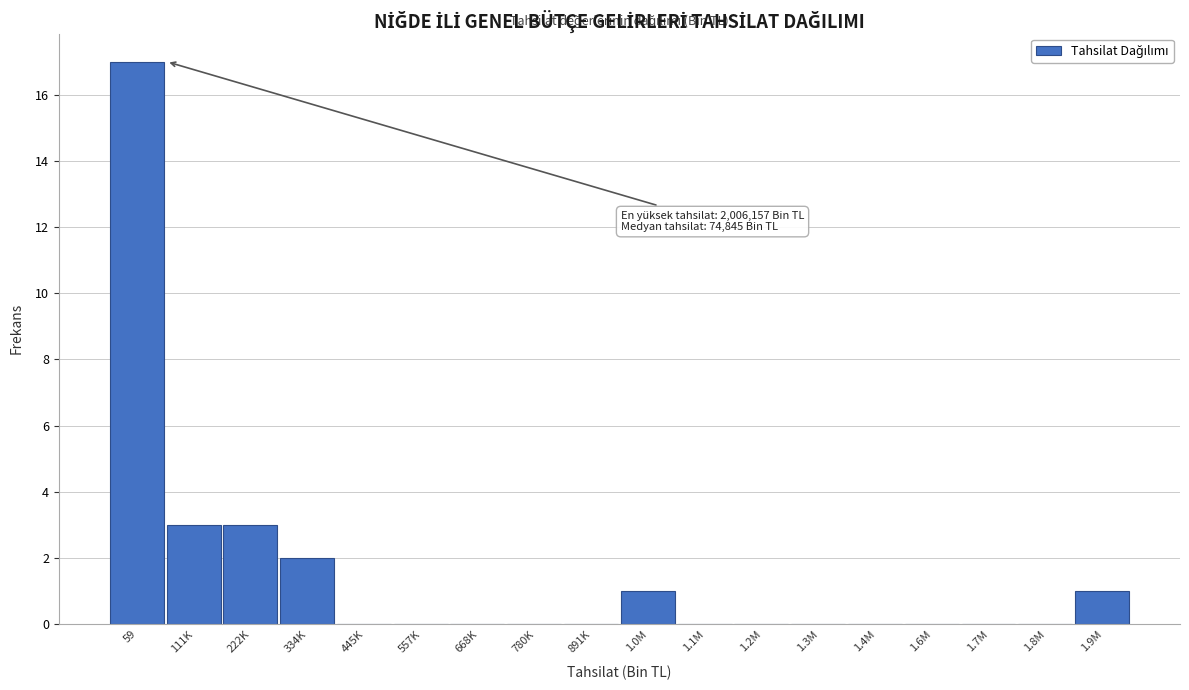

Reading left to right, extract all data points from this chart.

59=17	111K=3	222K=3	334K=2	445K=0	557K=0	668K=0	780K=0	891K=0	1.0M=1	1.1M=0	1.2M=0	1.3M=0	1.4M=0	1.6M=0	1.7M=0	1.8M=0	1.9M=1